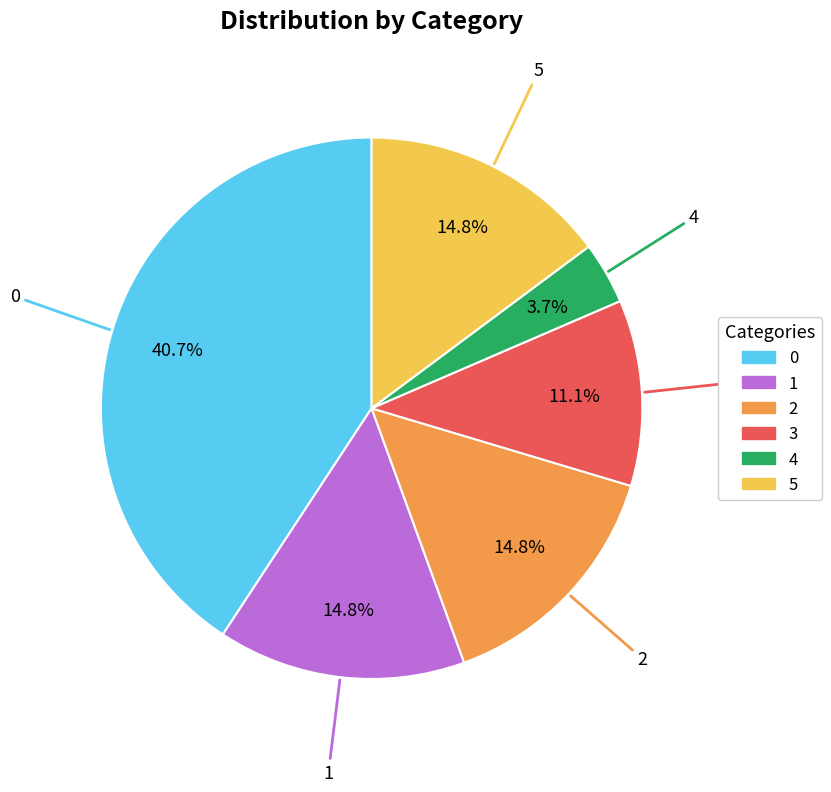

Is 5 the majority of the pie?

No